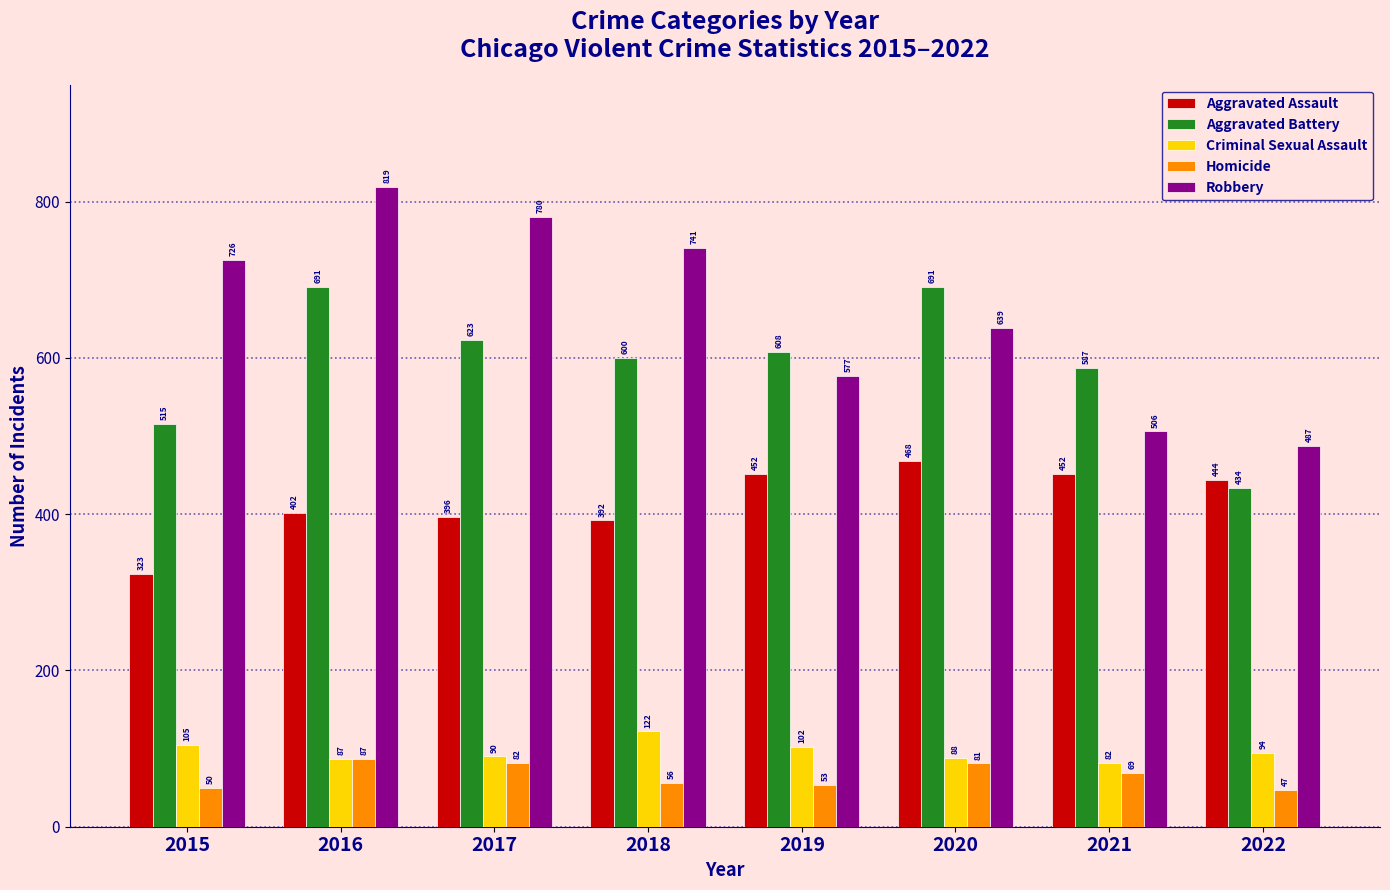

What is the difference between the highest and lowest values at 2017?

698